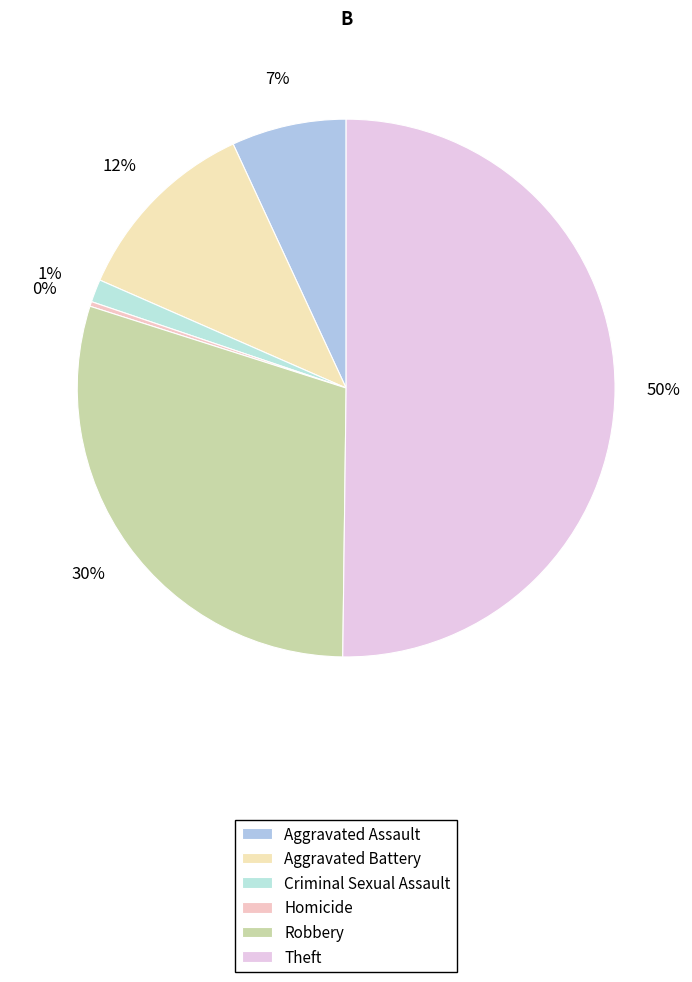

The Criminal Sexual Assault slice represents 11% of the pie. True or false?

False